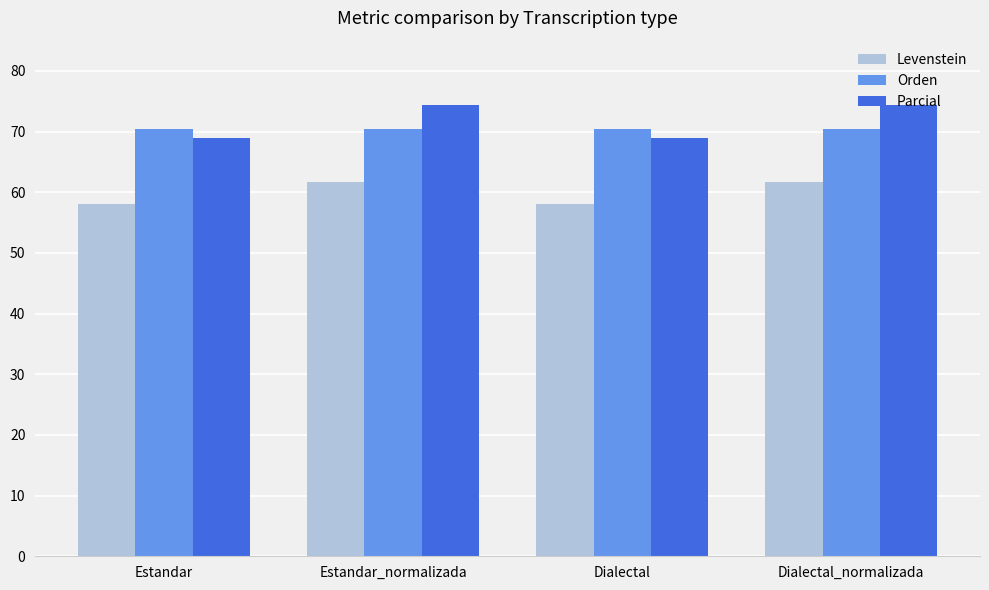

What are all the series names shown in the legend?

Levenstein, Orden, Parcial